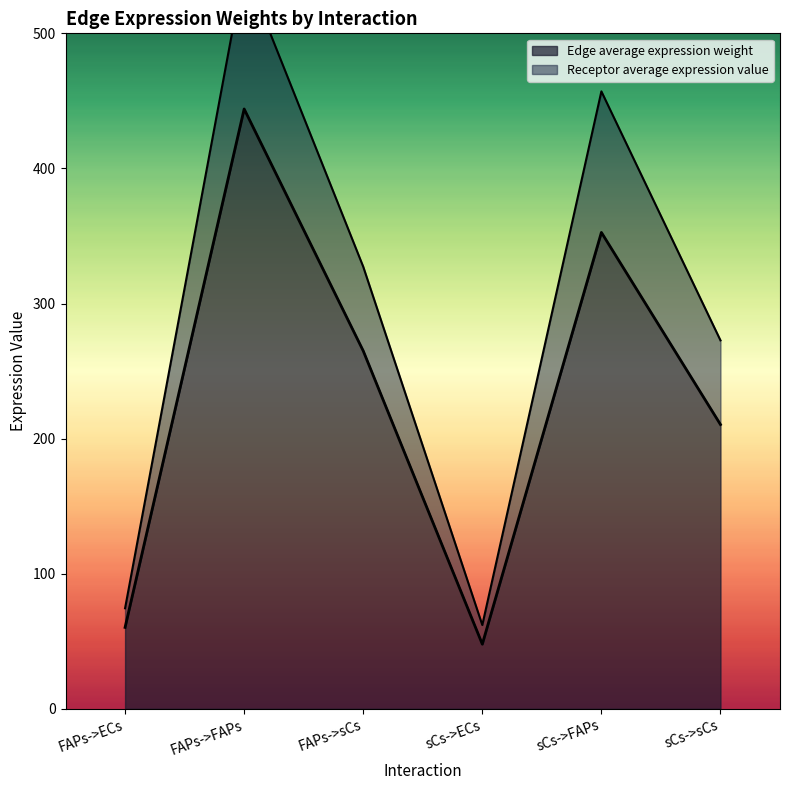

Rank the categories by Edge average expression weight value from highest to lowest.

FAPs->FAPs, sCs->FAPs, FAPs->sCs, sCs->sCs, FAPs->ECs, sCs->ECs